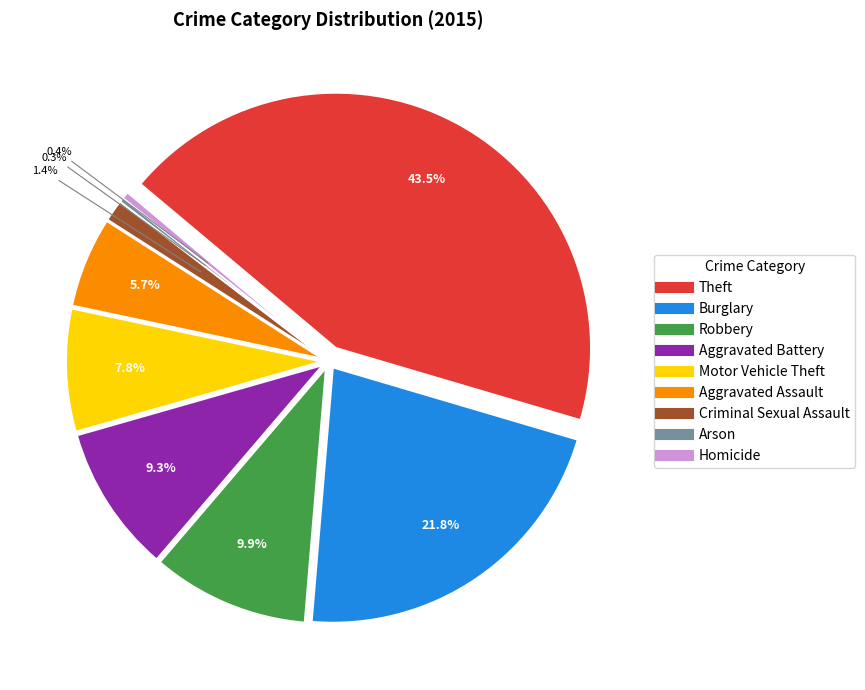

Count the number of slices in the pie.

9